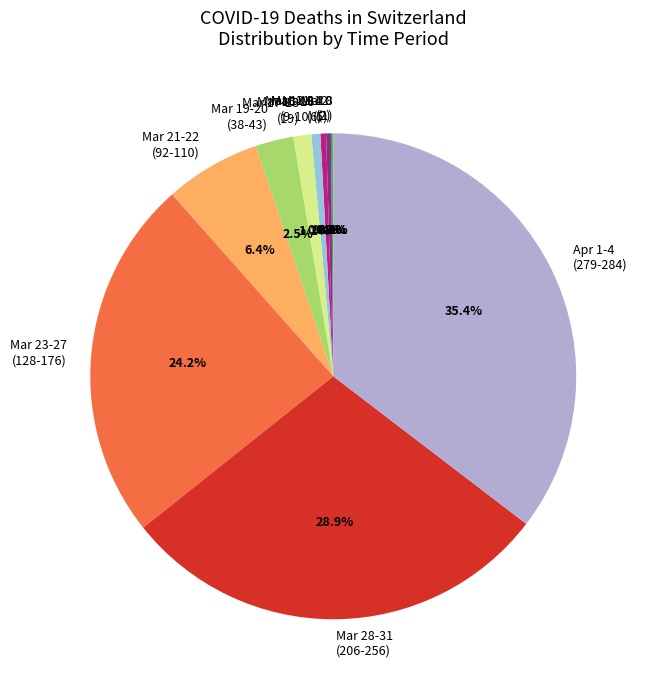

Does any single category account for the majority?

No